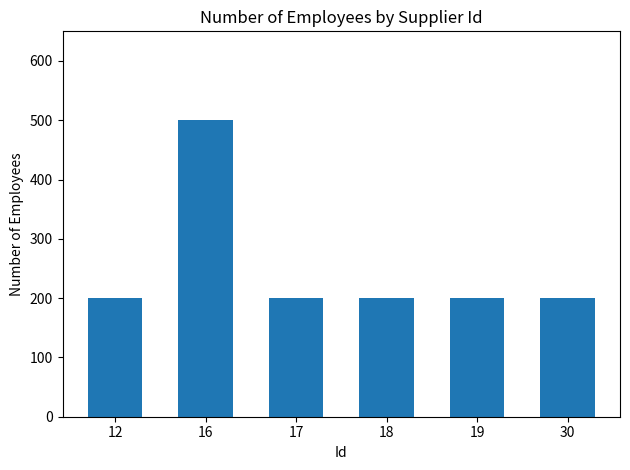

What is the value of the 3rd bar from the left?

200